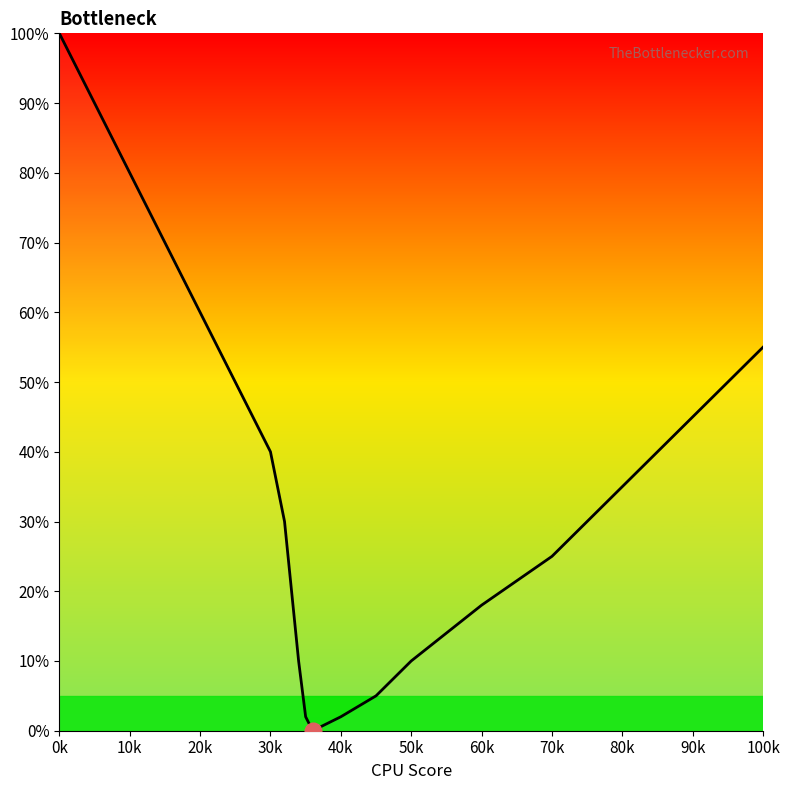

What is the difference between the maximum and minimum values?

100